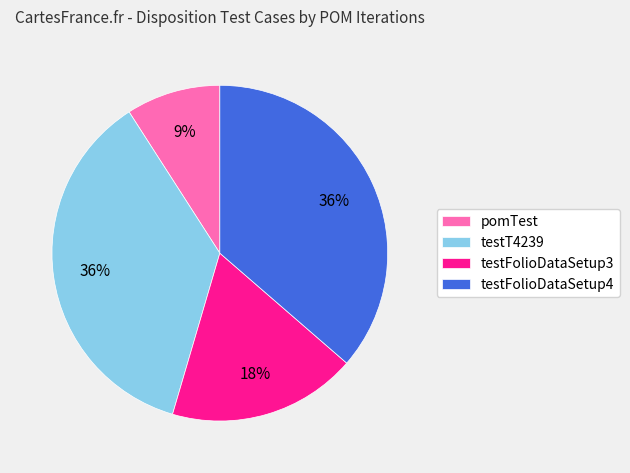

Does testFolioDataSetup3 represent more than half of the total?

No